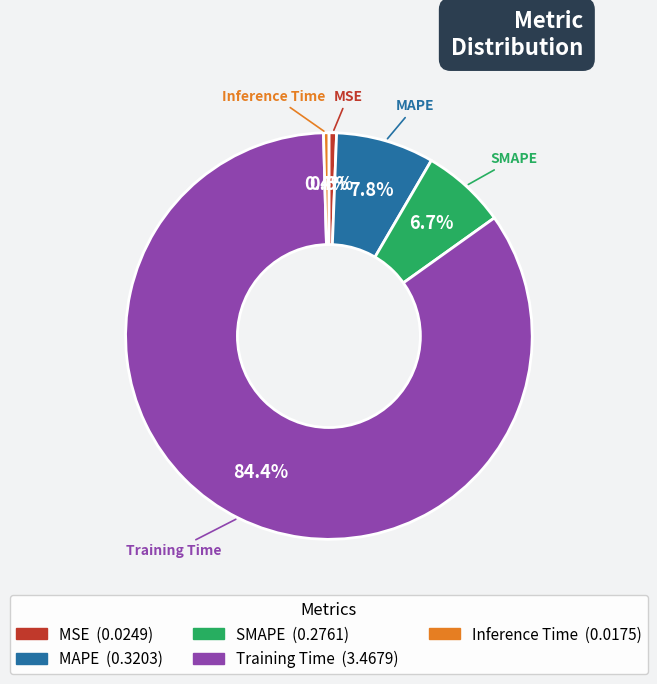

To the nearest percent, what is the difference between the largest and smallest slice percentages?

84%